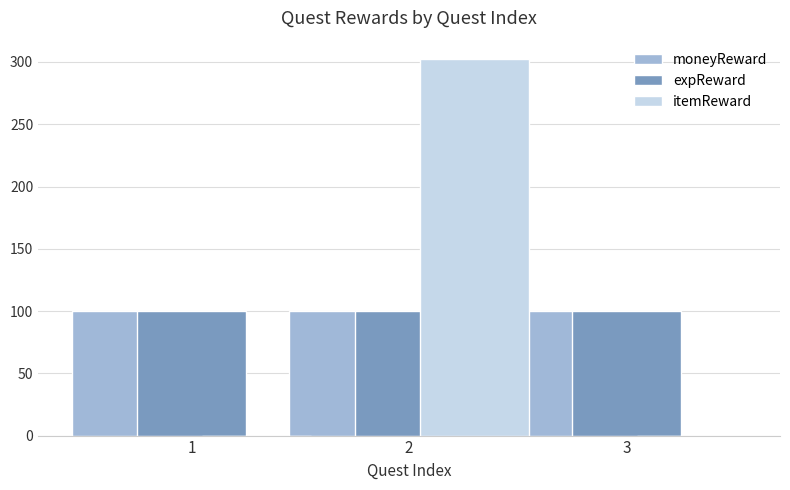

The value of moneyReward at 3 is 58. True or false?

False